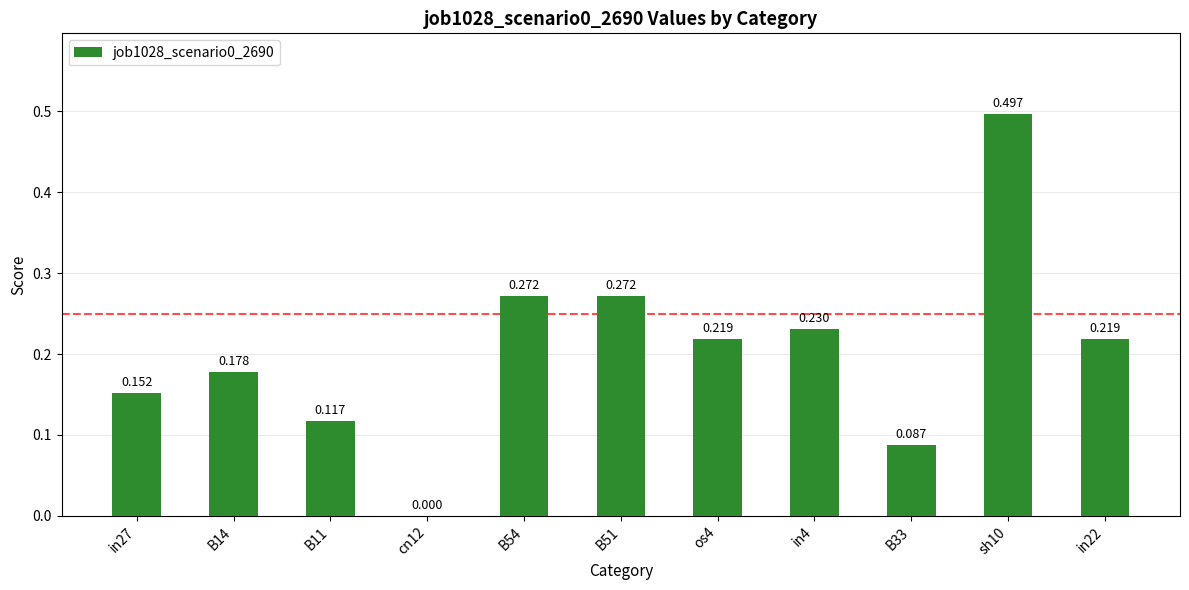

How many values are between 0 and 1?

11